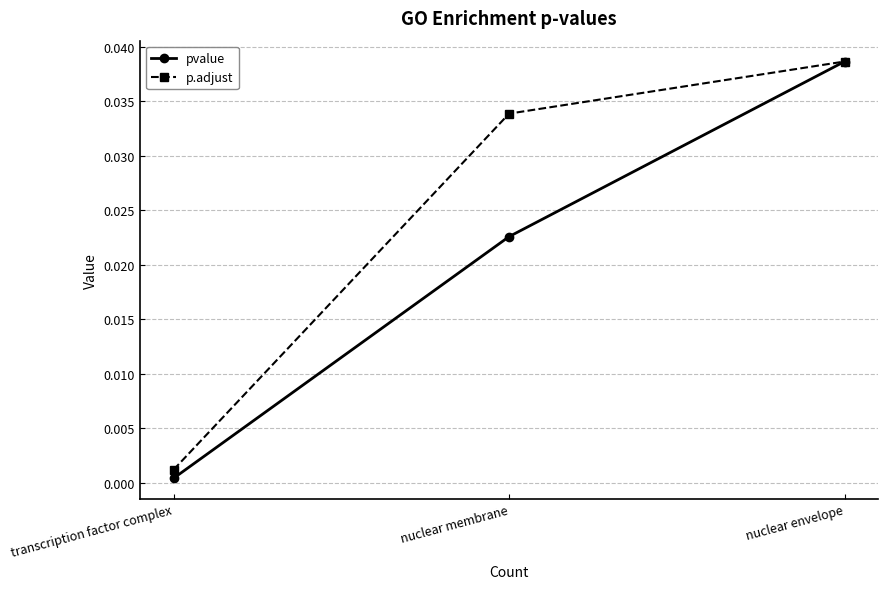

True or false: pvalue has a value of 0.0 at transcription factor complex.

True